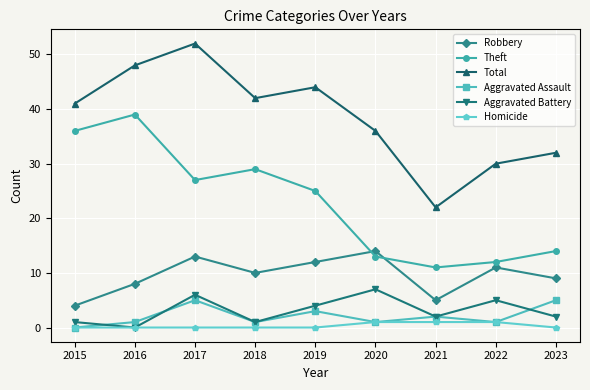

How many interior local valleys does the Robbery series have?

2